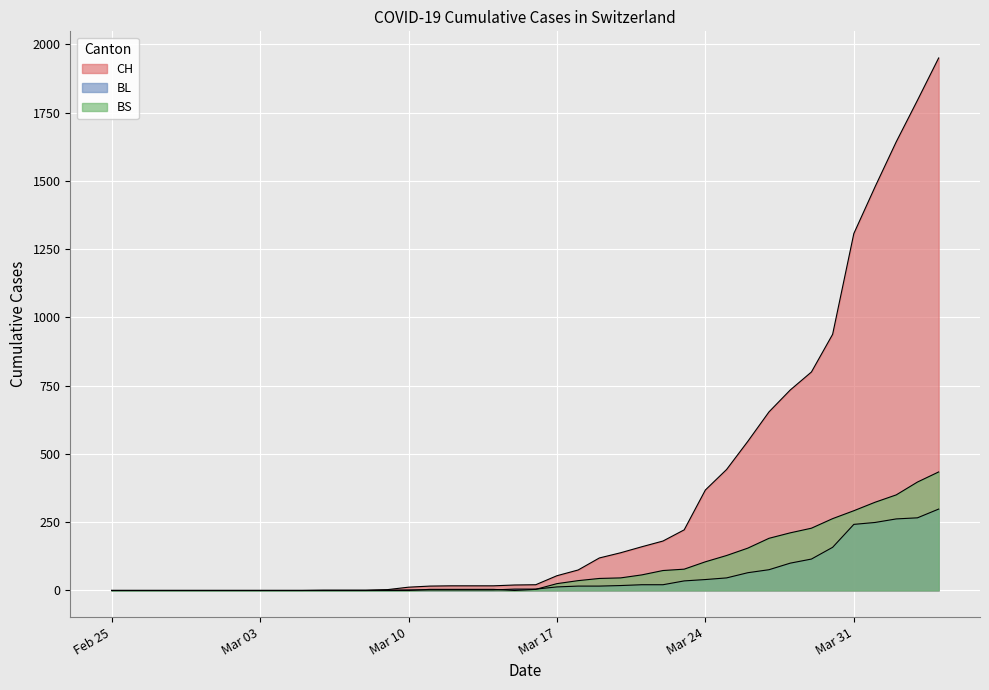

Where is BL nearest to the value 149?

2020-03-30